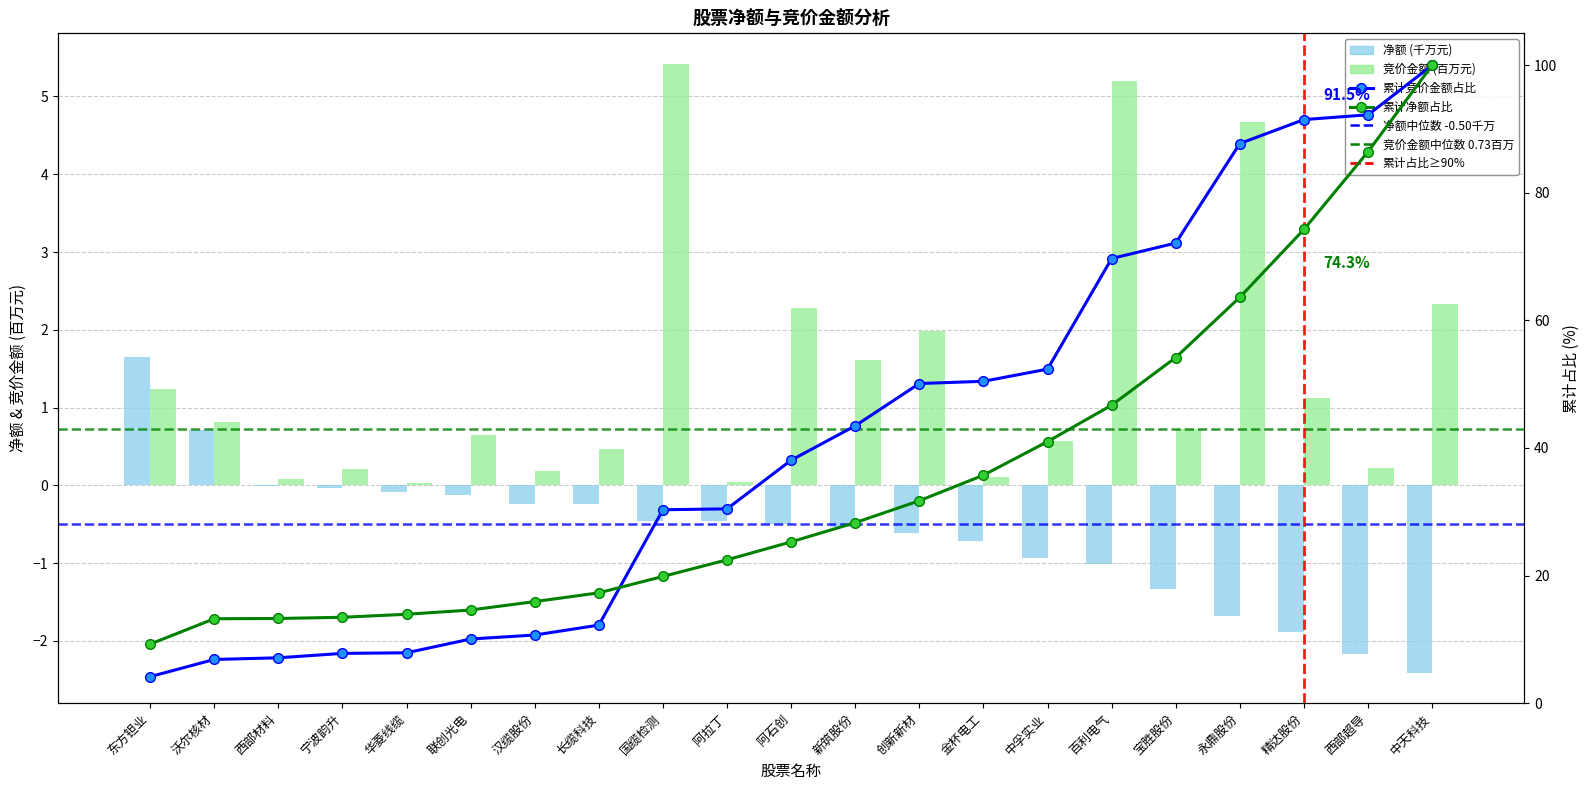

How many values in the 净额 series exceed 0?

2